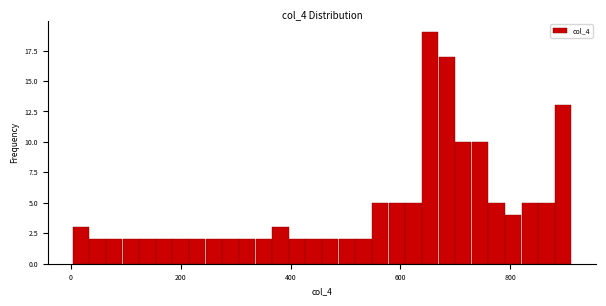

Read against the x-axis, roughly where is the centre of the tallest bar?

660